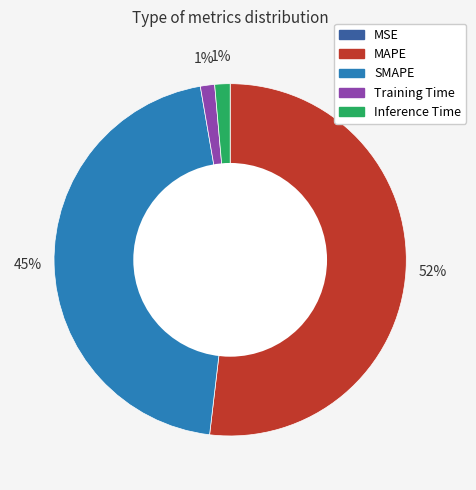

Is the sum of Training Time and SMAPE greater than half?

No